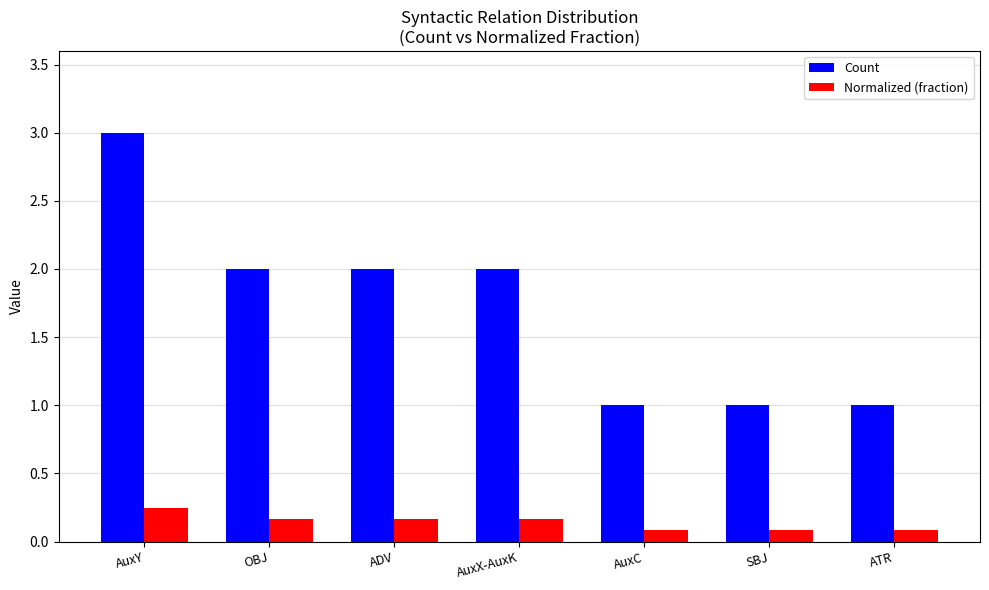

Which series has the largest total across all categories?

Count